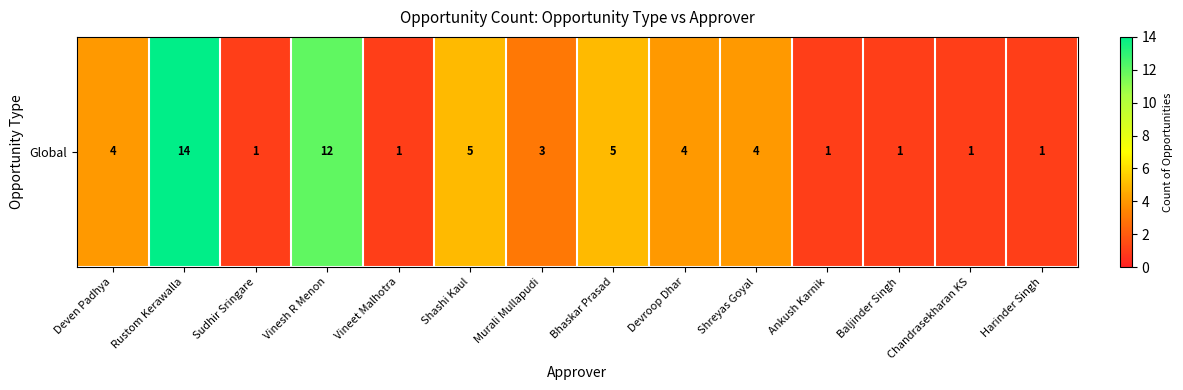

Reading right to left, transcribe all the data shown in this chart.

Harinder Singh=1	Chandrasekharan KS=1	Baljinder Singh=1	Ankush Karnik=1	Shreyas Goyal=4	Devroop Dhar=4	Bhaskar Prasad=5	Murali Mullapudi=3	Shashi Kaul=5	Vineet Malhotra=1	Vinesh R Menon=12	Sudhir Sringare=1	Rustom Kerawalla=14	Deven Padhya=4